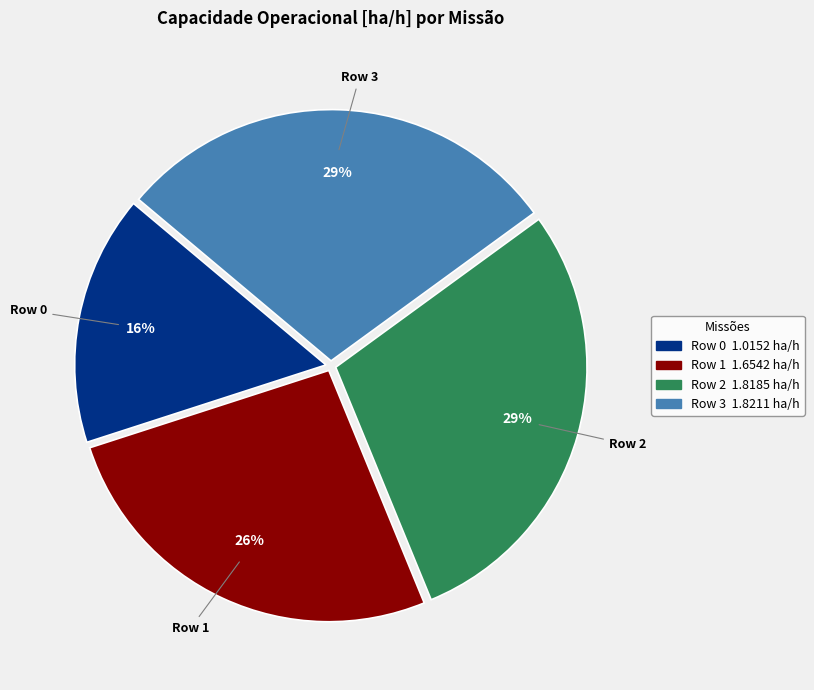

Between Row 0 and Row 2, which is larger?

Row 2